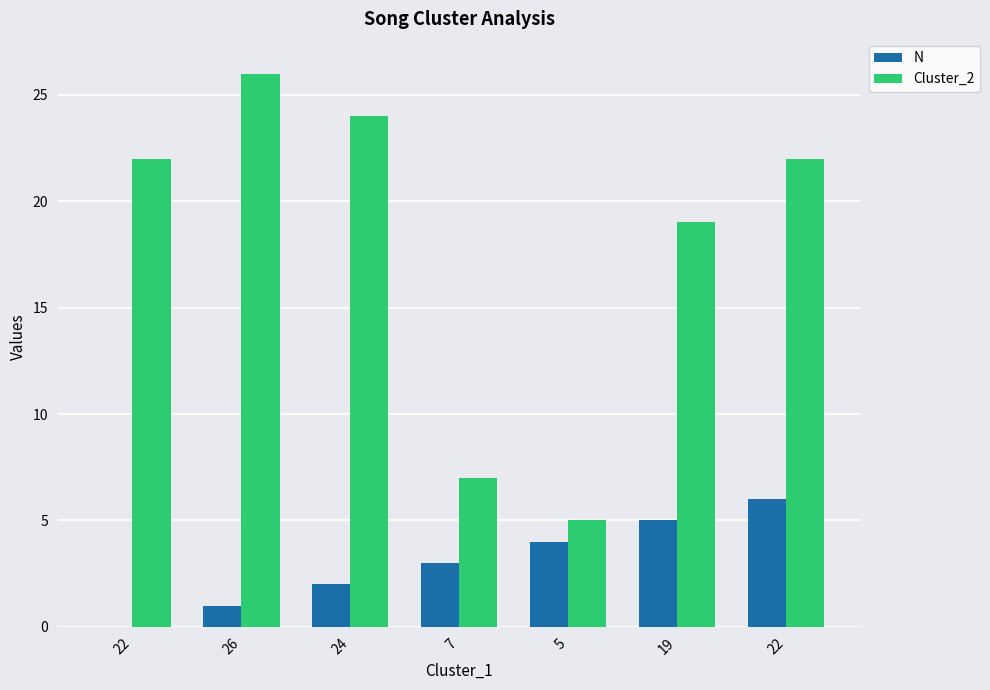

How many series are shown in this chart?

2